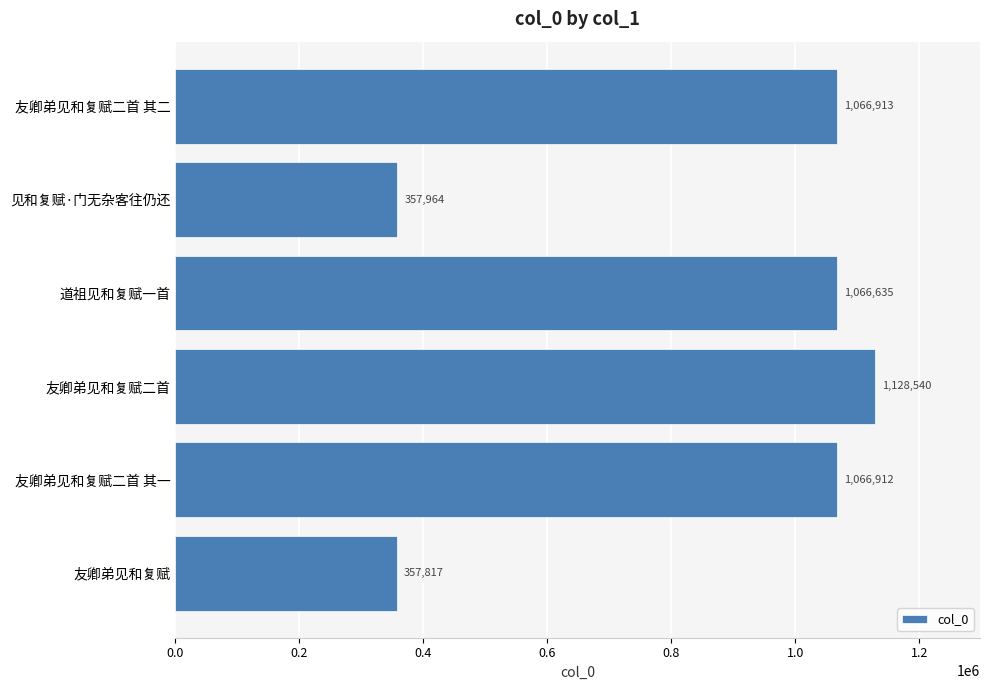

What is the maximum value shown in the chart?

1128540